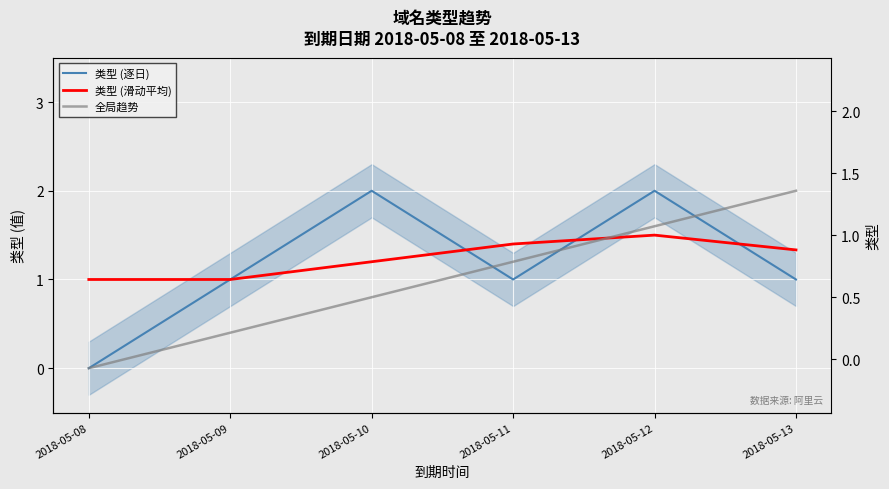

True or false: 类型 (逐日) has a value of 1.0 at 2018-05-09.

True